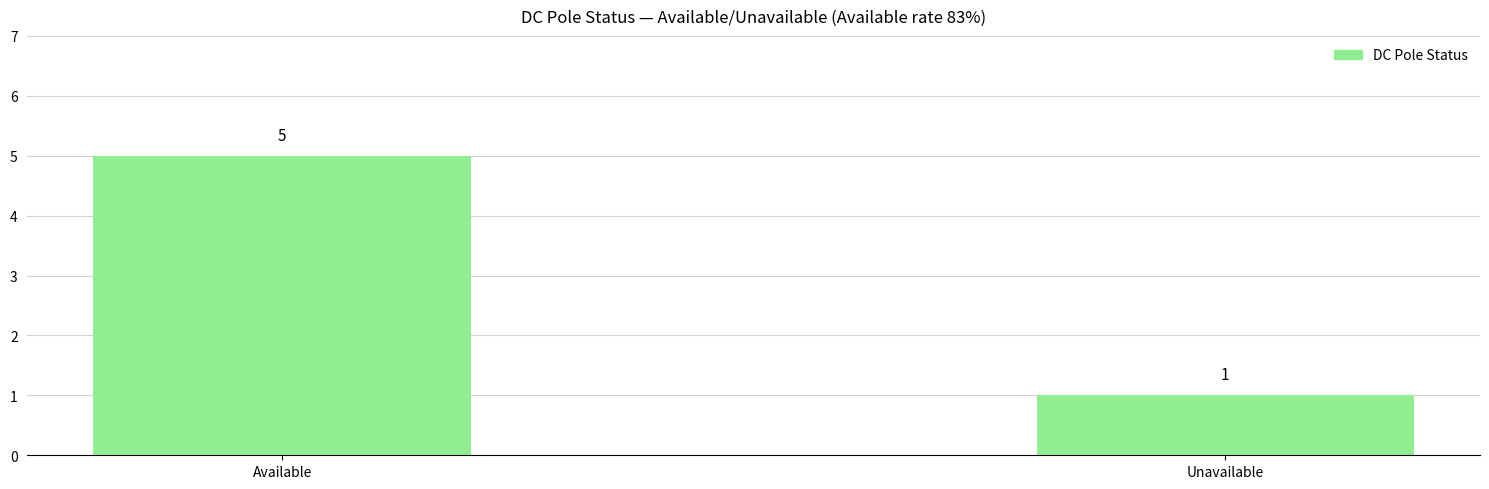

What is the label of the 2nd bar from the right?

Available